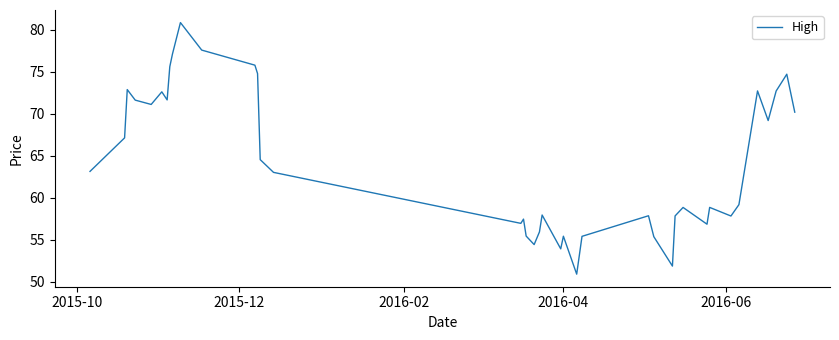

Count the number of categories in the chart.

40